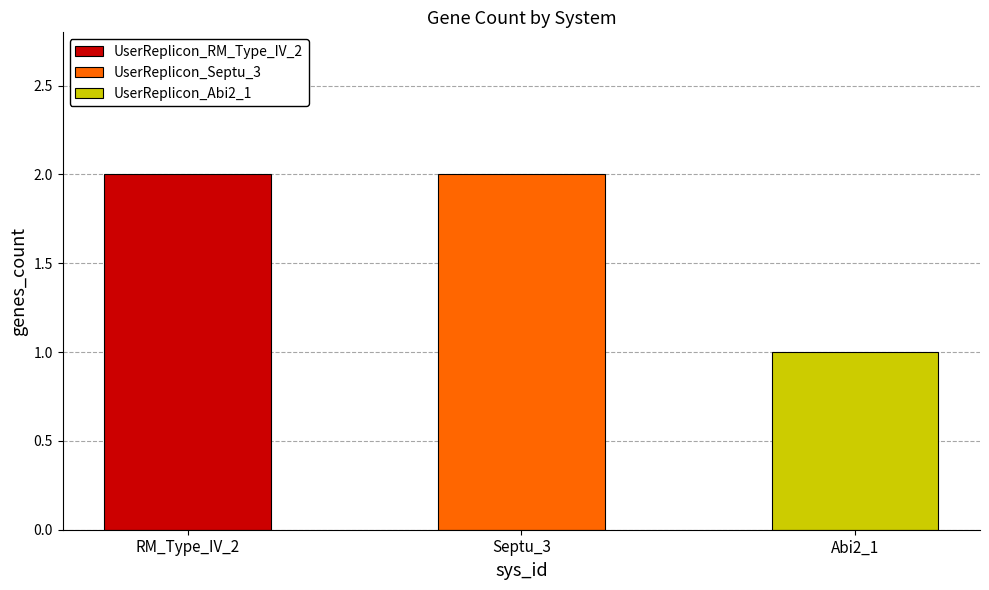

What is the greatest value displayed?

2